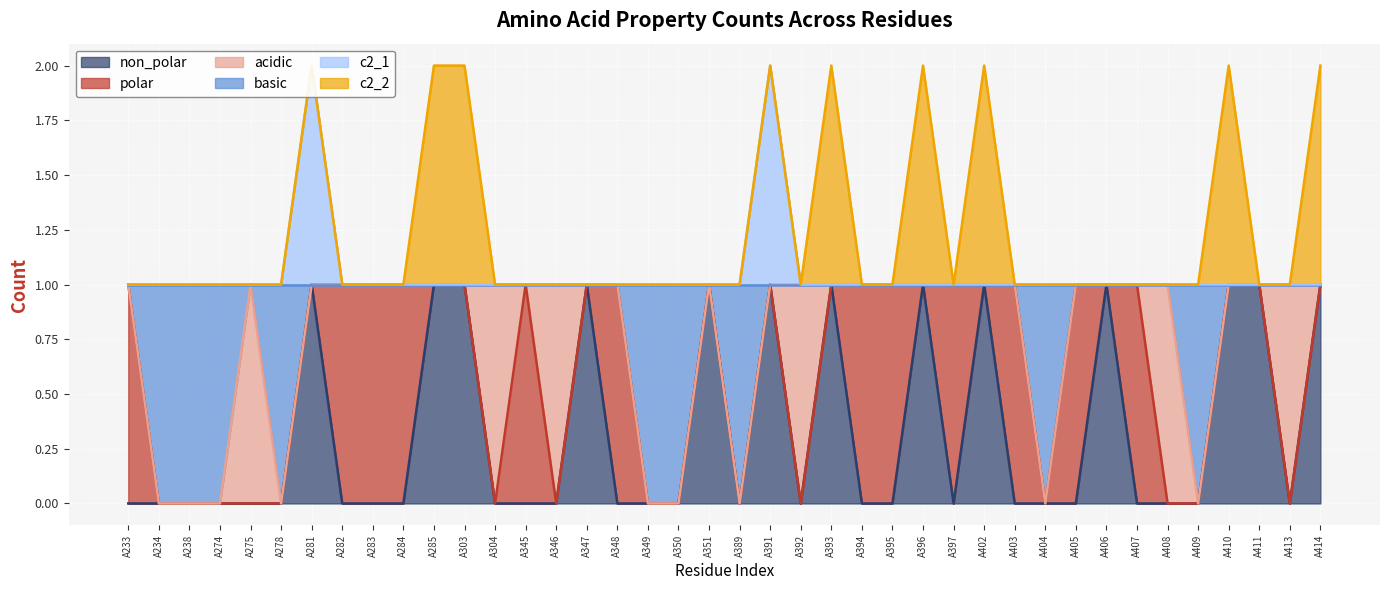

Between A284 and A403, which series saw the biggest shift?

non_polar